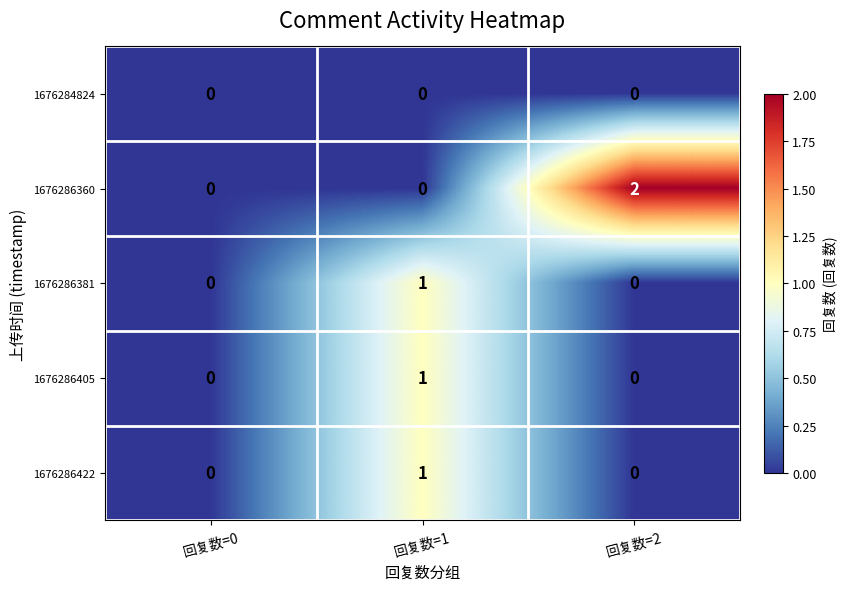

Which series has the largest total across all categories?

1676286360